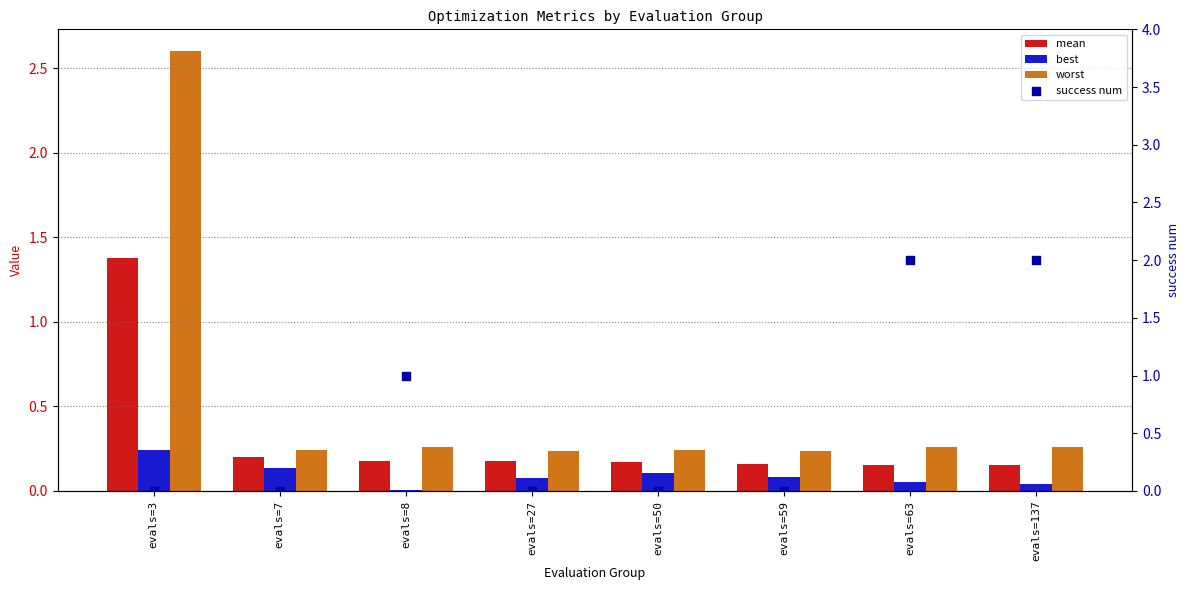

Which series reaches the minimum Y coordinate?

success num